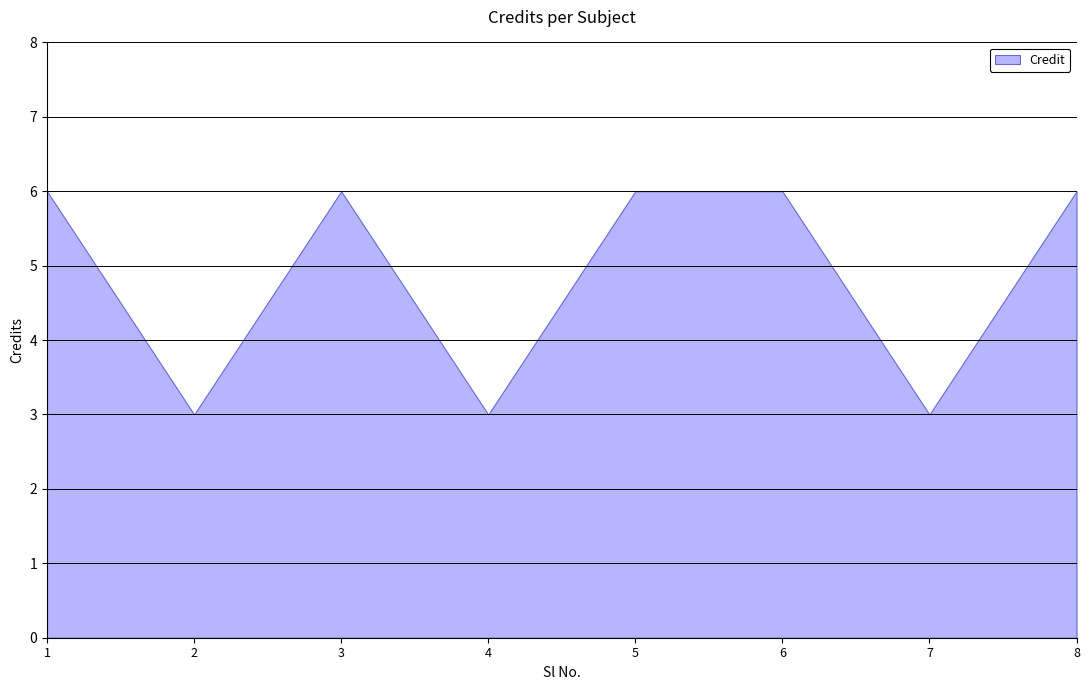

What is the average value?

5